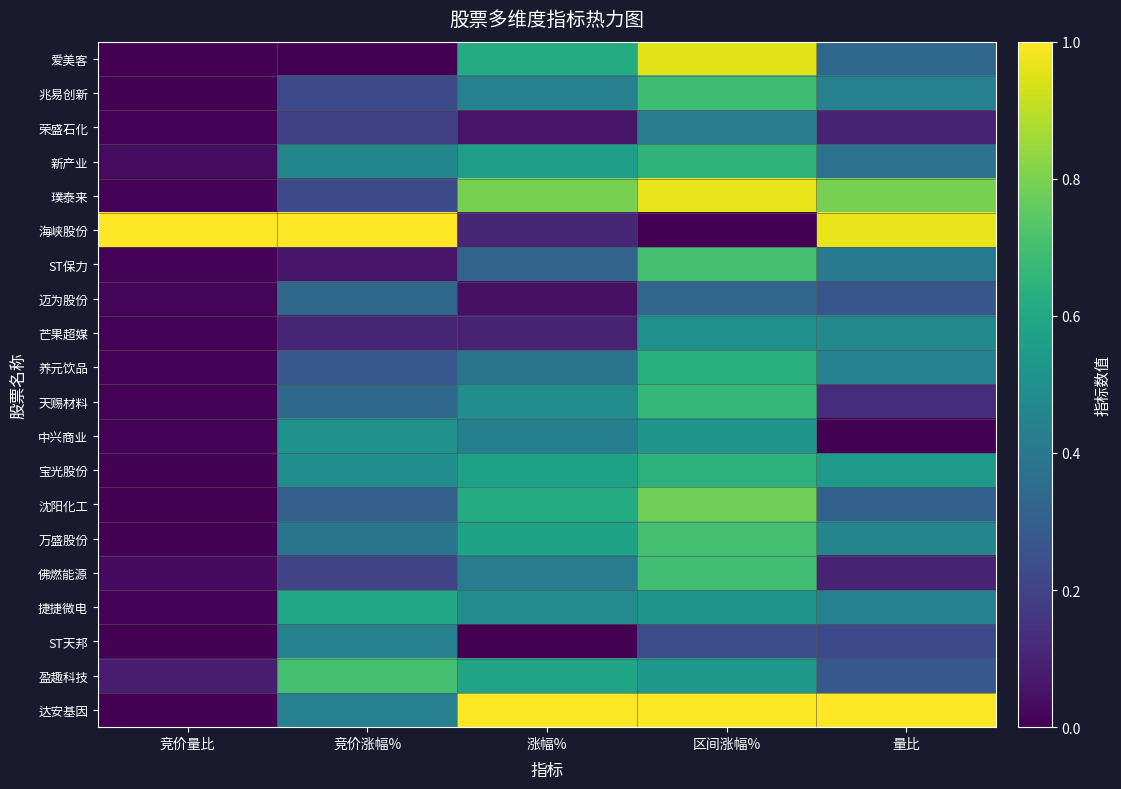

List the series in order of their peak value, lowest first.

迈为股份, 荣盛石化, ST天邦, 芒果超媒, 中兴商业, 捷捷微电, 养元饮品, 宝光股份, 新产业, 天赐材料, 兆易创新, 佛燃能源, ST保力, 盈趣科技, 万盛股份, 沈阳化工, 爱美客, 璞泰来, 海峡股份, 达安基因